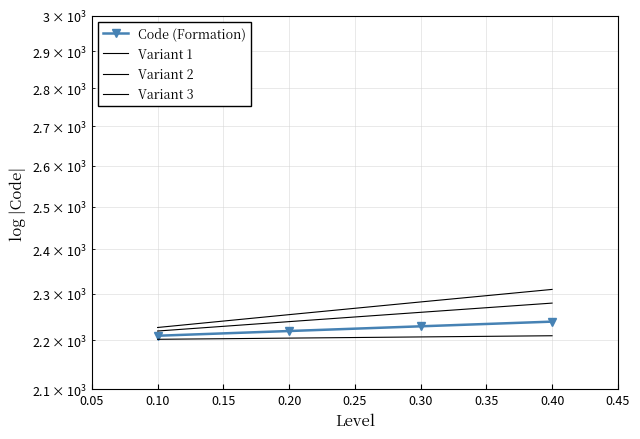

What is the sum of the Variant 2 values at 0.20 and 0.30?

4412.5